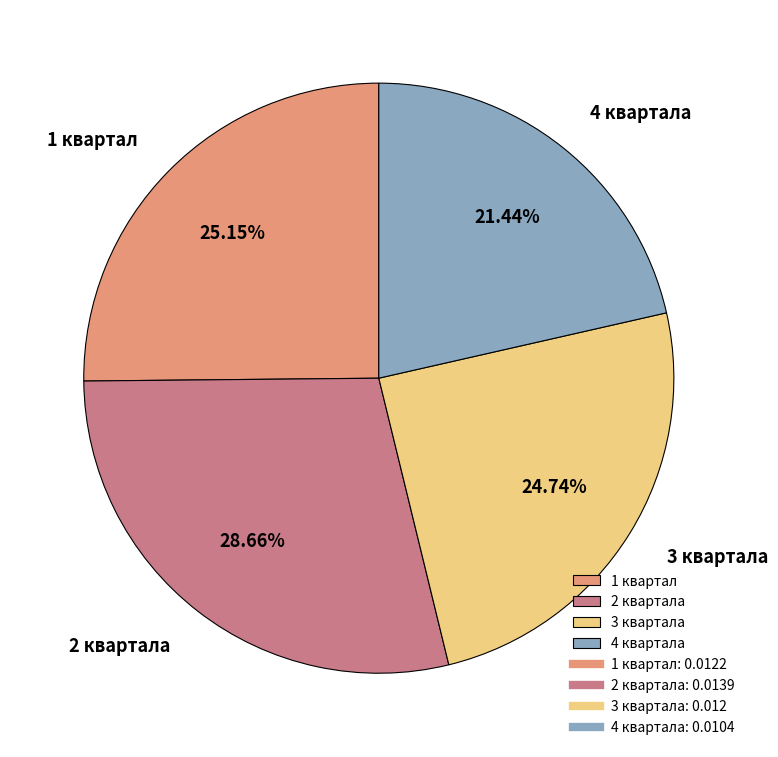

To the nearest percent, what is the average slice percentage?

25%